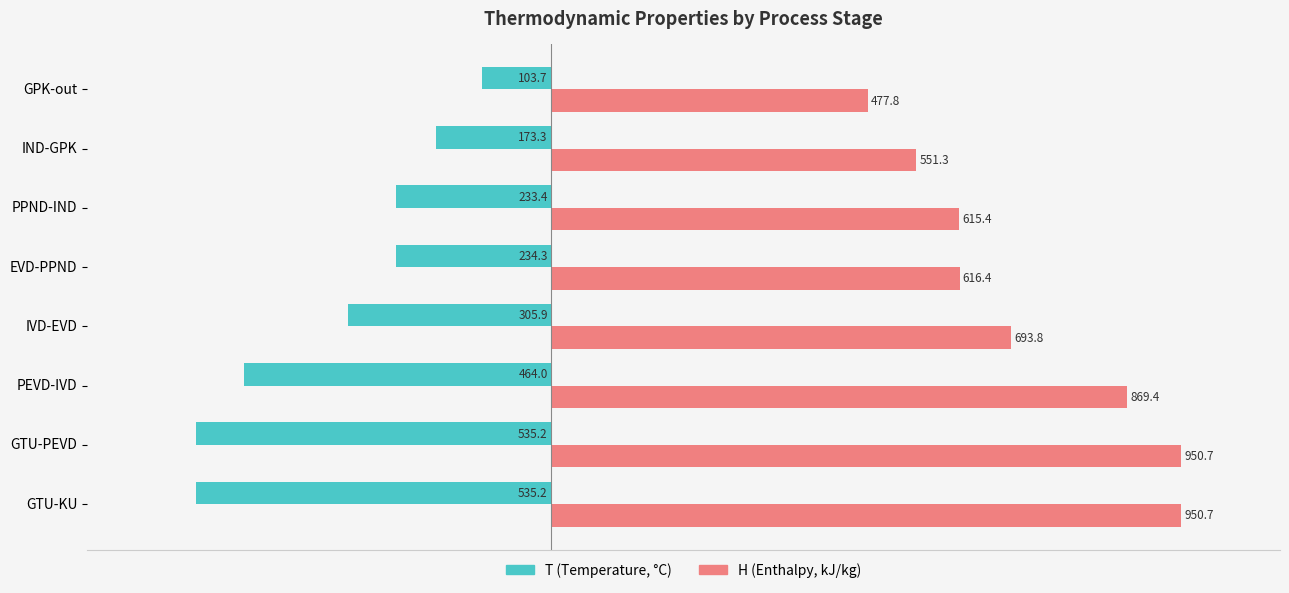

Which category has the highest value in the T (Temperature, °C) series?

GPK-out